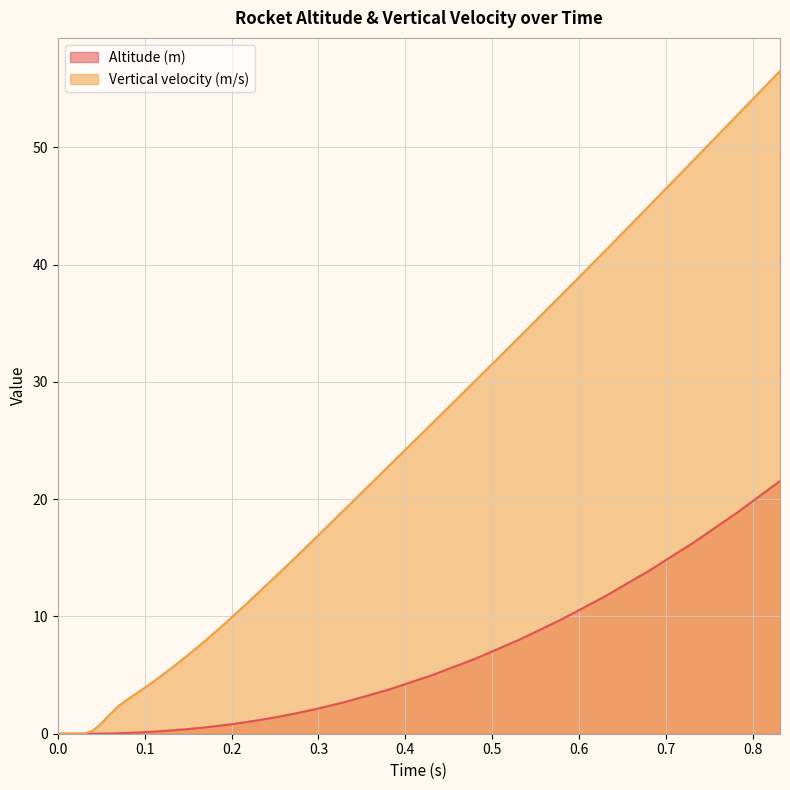

True or false: Vertical velocity (m/s) and Altitude (m) intersect in this chart.

False